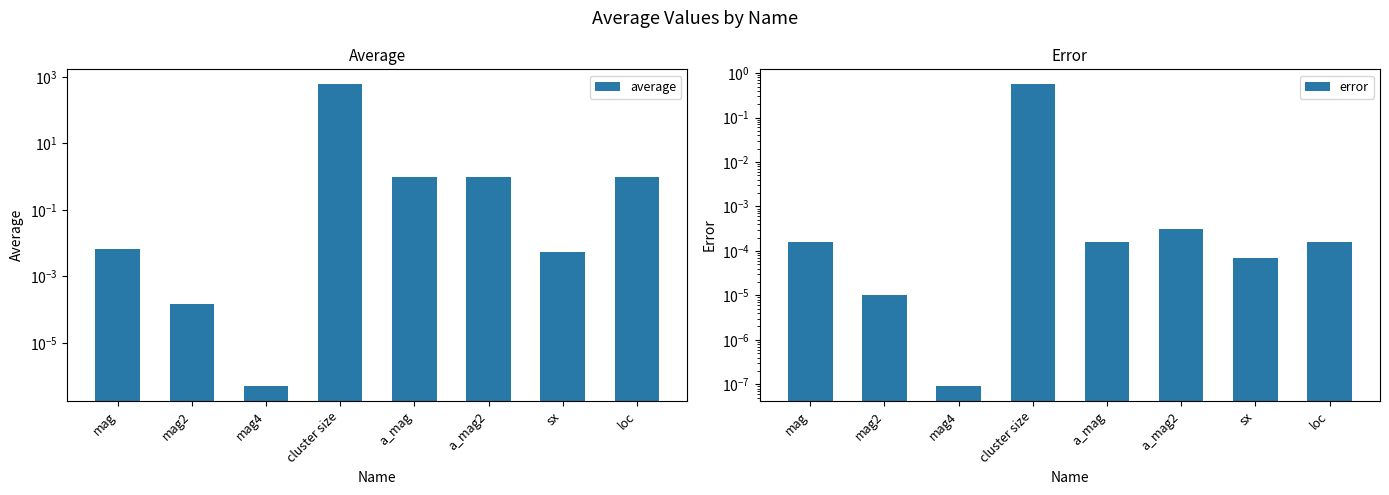

Between a_mag2 and mag4, which is larger?

a_mag2